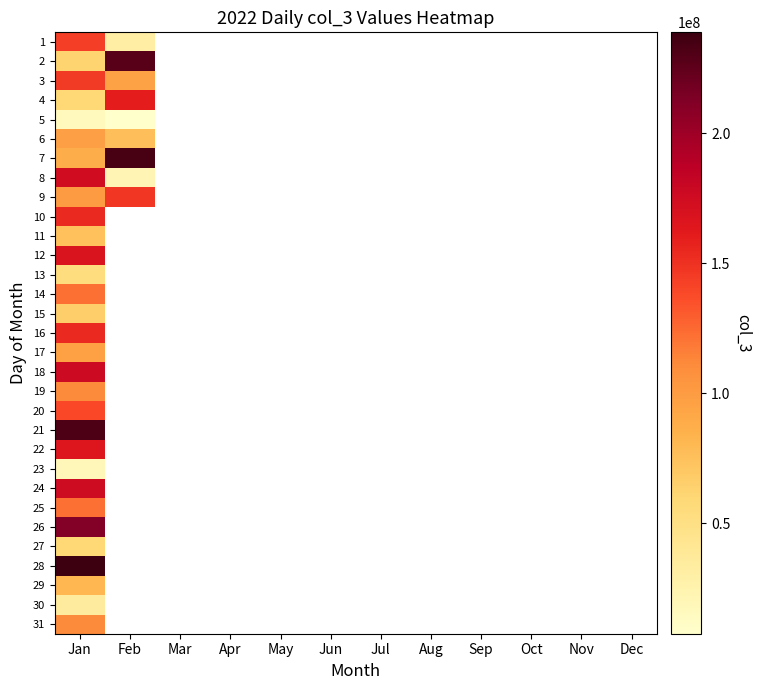

Rank the series by their maximum value, from highest to lowest.

28, 7, 21, 2, 26, 18, 24, 8, 12, 22, 4, 16, 10, 9, 3, 1, 20, 25, 14, 31, 19, 6, 17, 29, 11, 15, 27, 13, 30, 23, 5